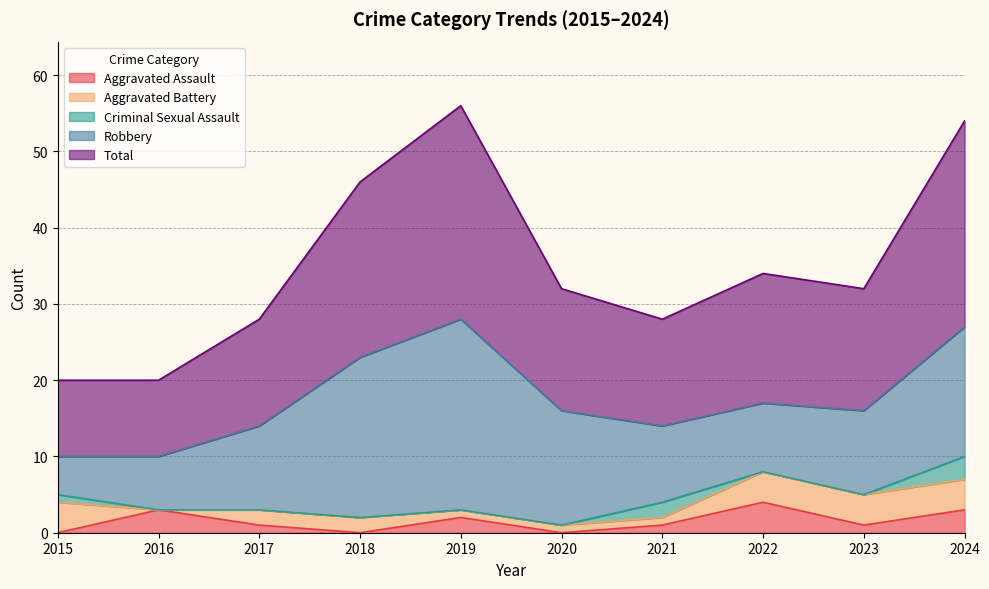

The Criminal Sexual Assault series shows 0 at 2018. True or false?

True